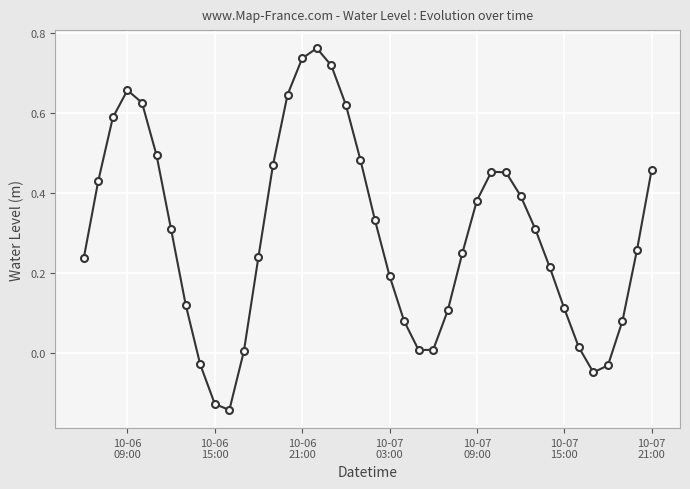

How many points are higher than both their immediate neighbors (excluding endpoints)?

3